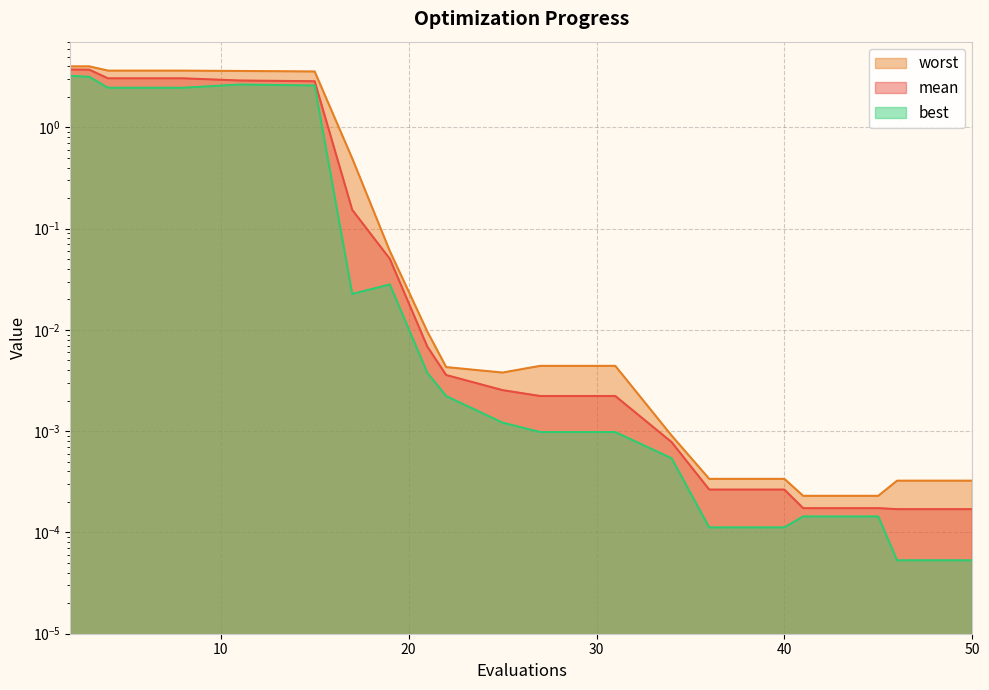

Which has a higher value, 8 or 50?

8